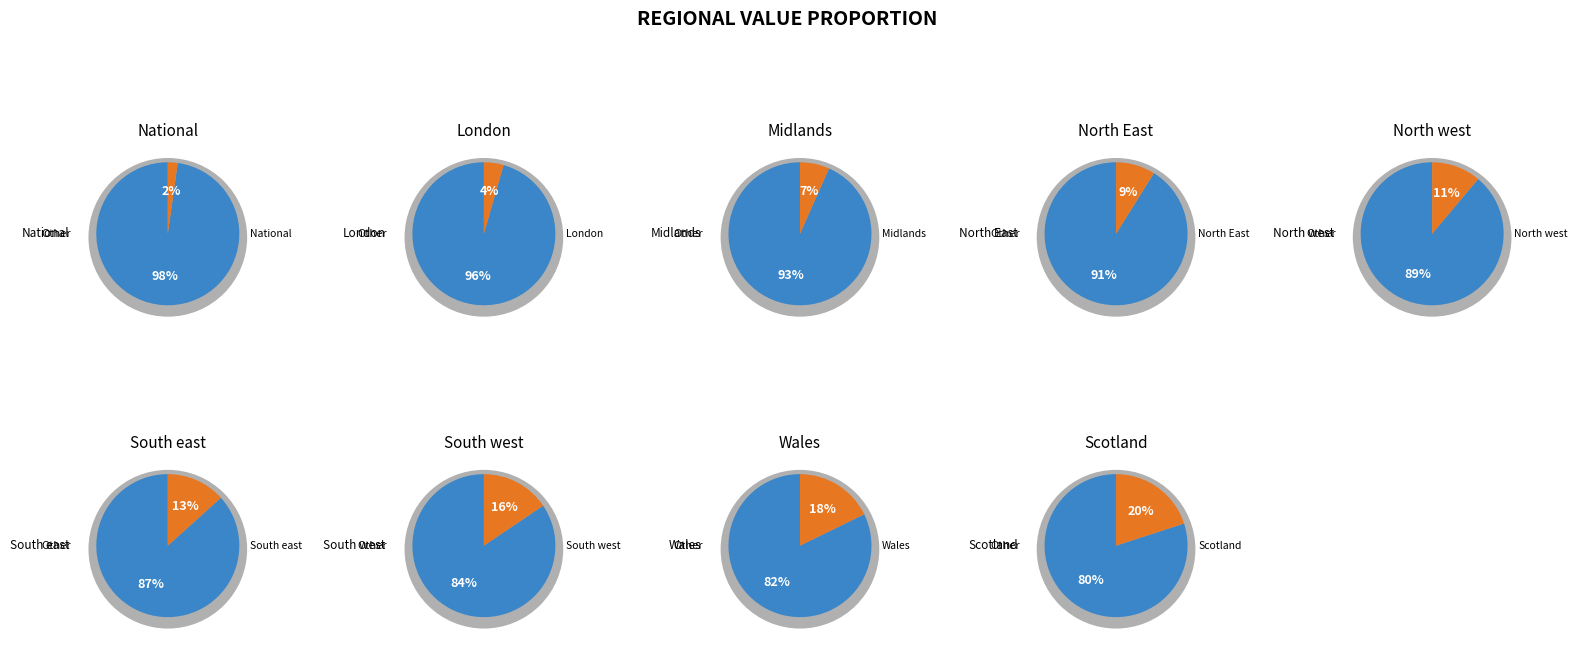

What portion of the pie excludes South east?

86.7%